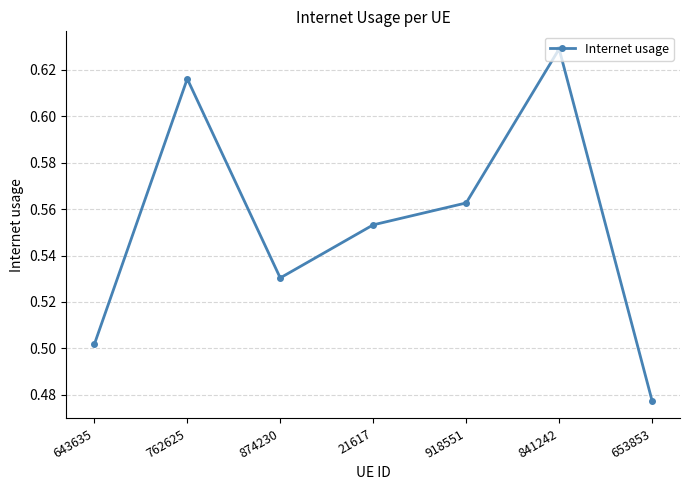

Which label corresponds to the largest value in the chart?

841242